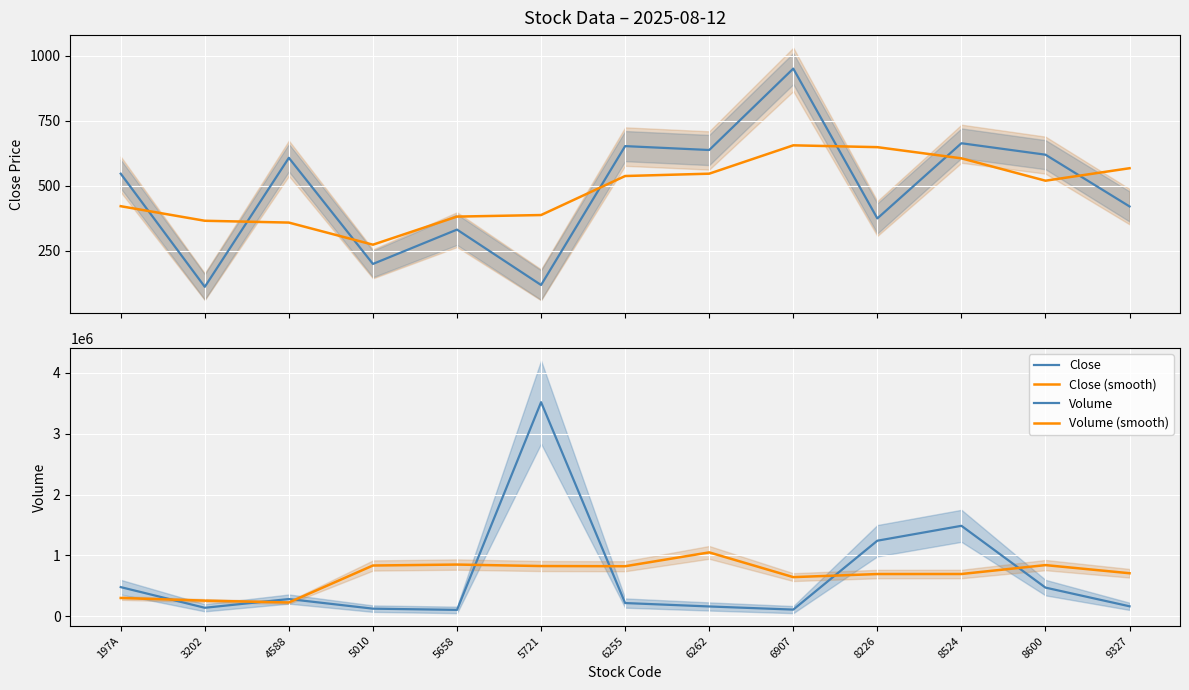

True or false: Volume has a value of 106591 at 9327.

False